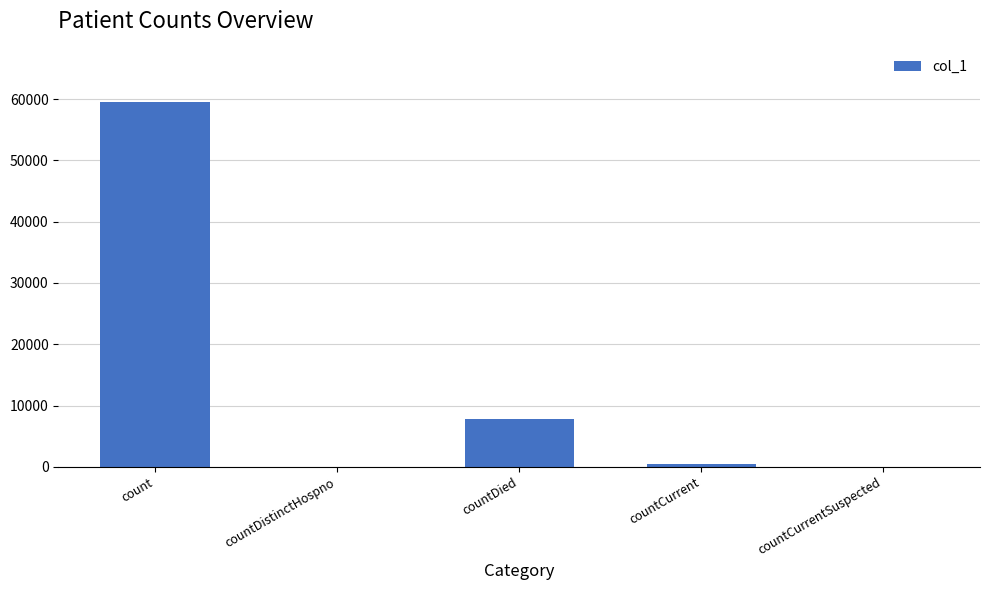

What is the sum of all values?

67872